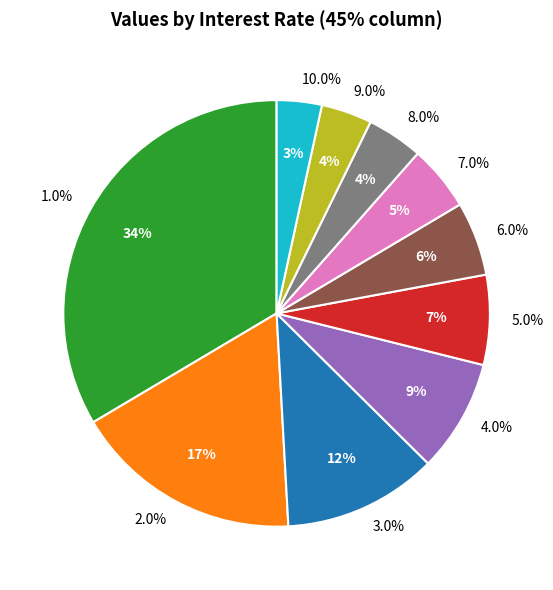

What percentage is NOT represented by 4.0%?

91.5%